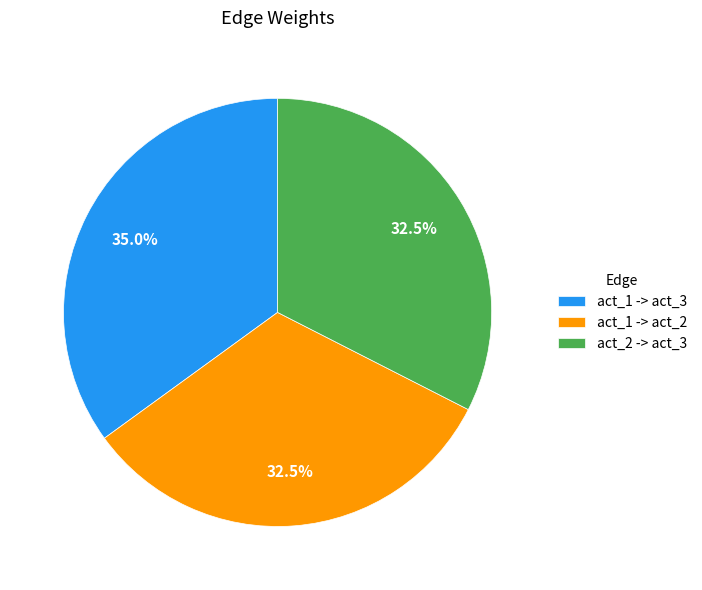

To the nearest percent, what is the average slice percentage?

33%